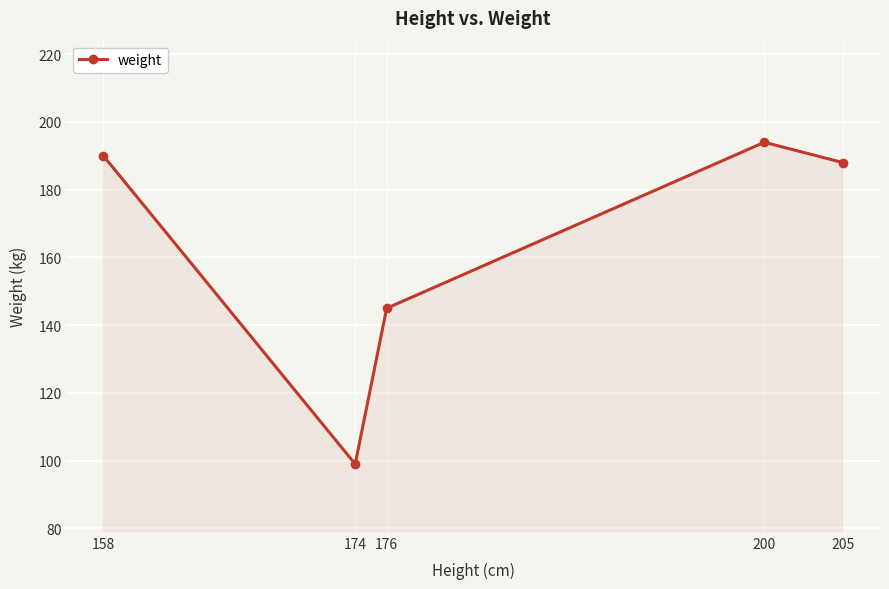

What is the sum of all values?

816